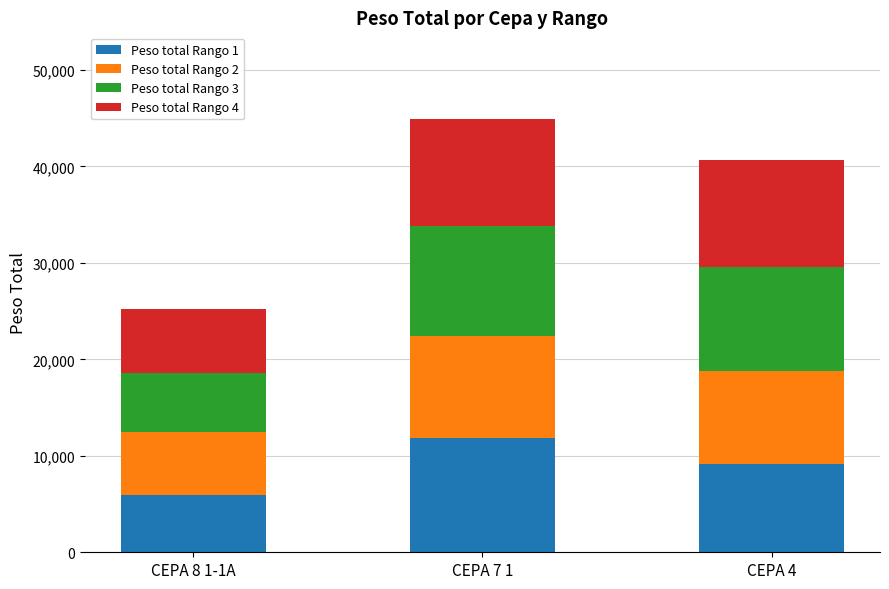

What is the average value of the Peso total Rango 1 series?

8942